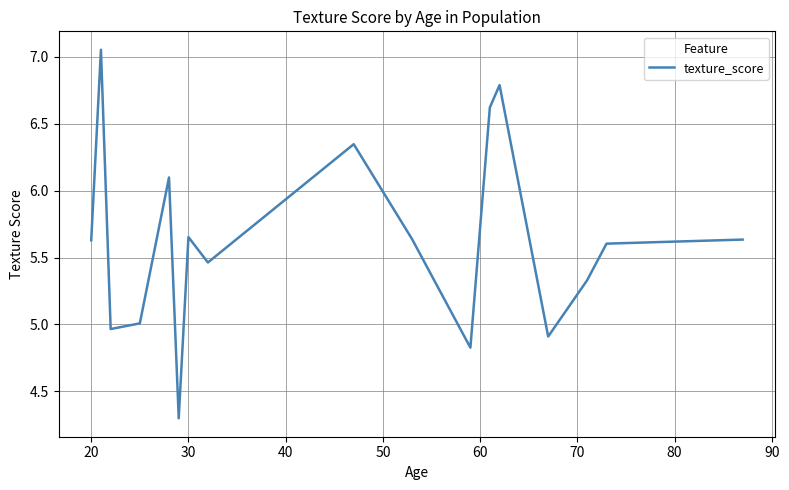

What is the smallest value displayed?

4.3